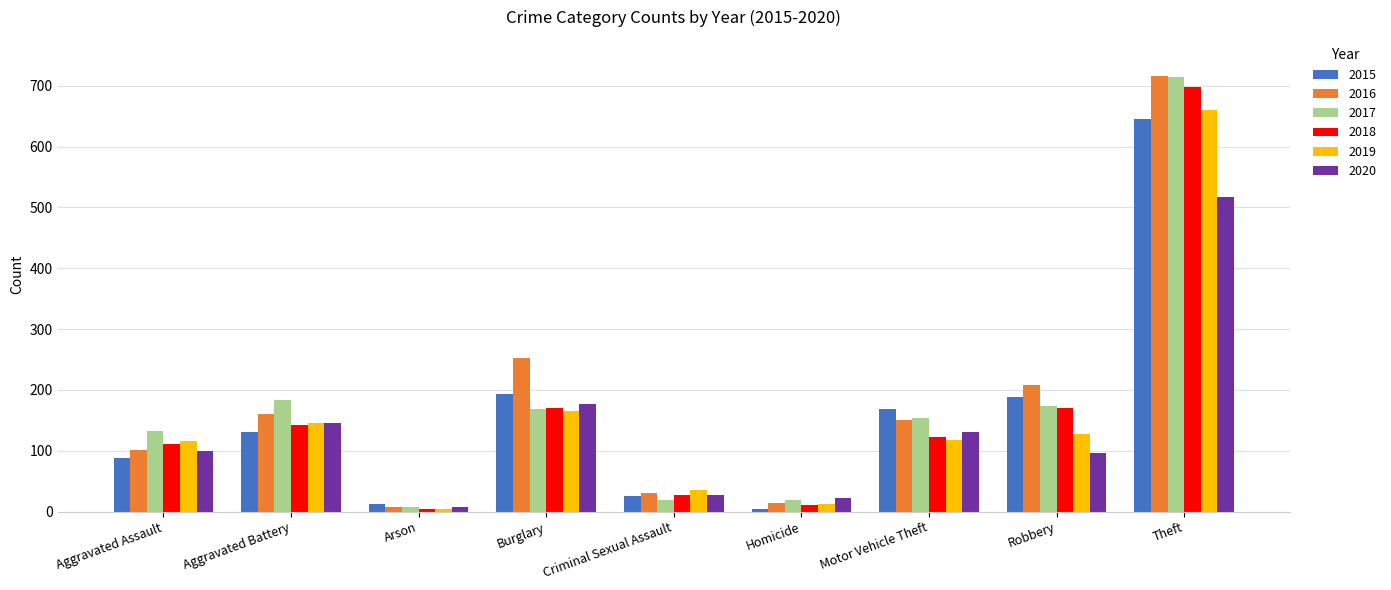

How many data points does each series have?

9